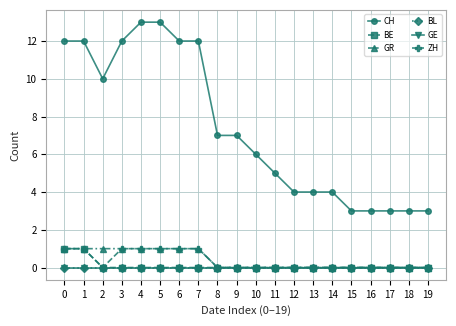

List the labels in order of CH value, smallest first.

15, 16, 17, 18, 19, 12, 13, 14, 11, 10, 8, 9, 2, 0, 1, 3, 6, 7, 4, 5